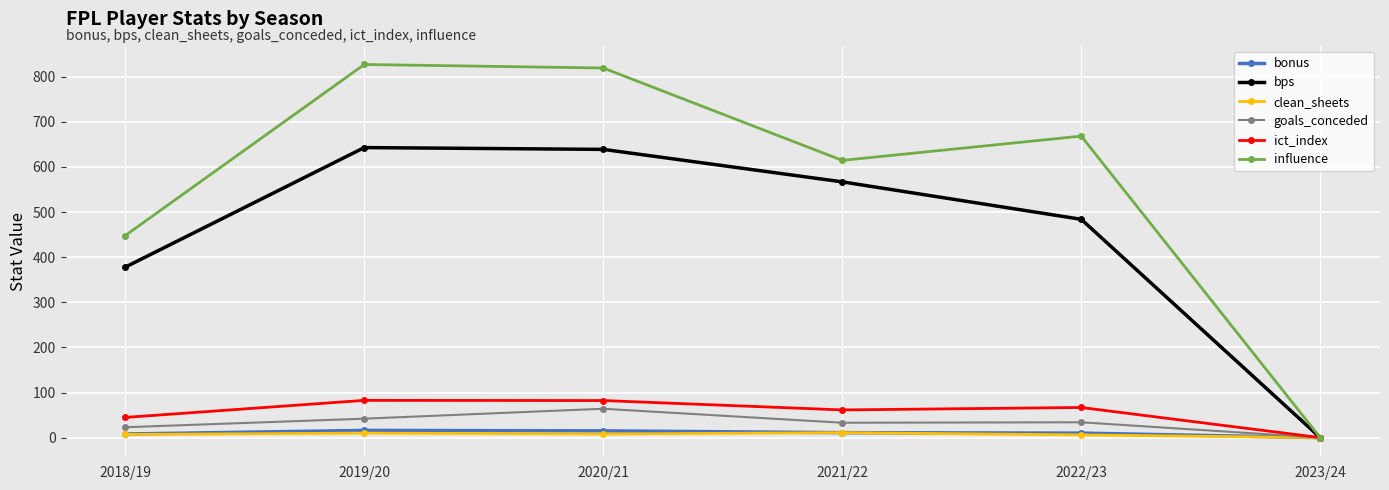

True or false: influence has more than 1 interior local peaks.

True